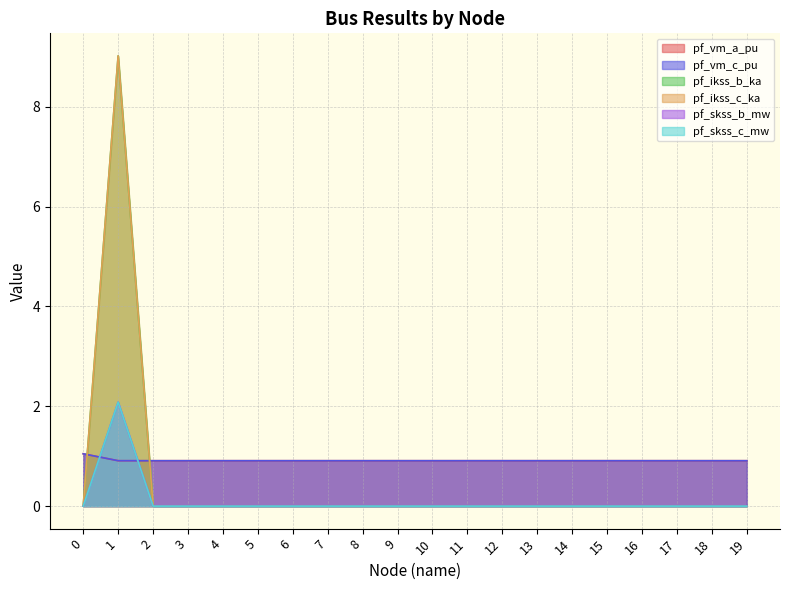

Rank the series at 4 from highest to lowest value.

pf_vm_c_pu, pf_vm_a_pu, pf_ikss_b_ka, pf_ikss_c_ka, pf_skss_b_mw, pf_skss_c_mw